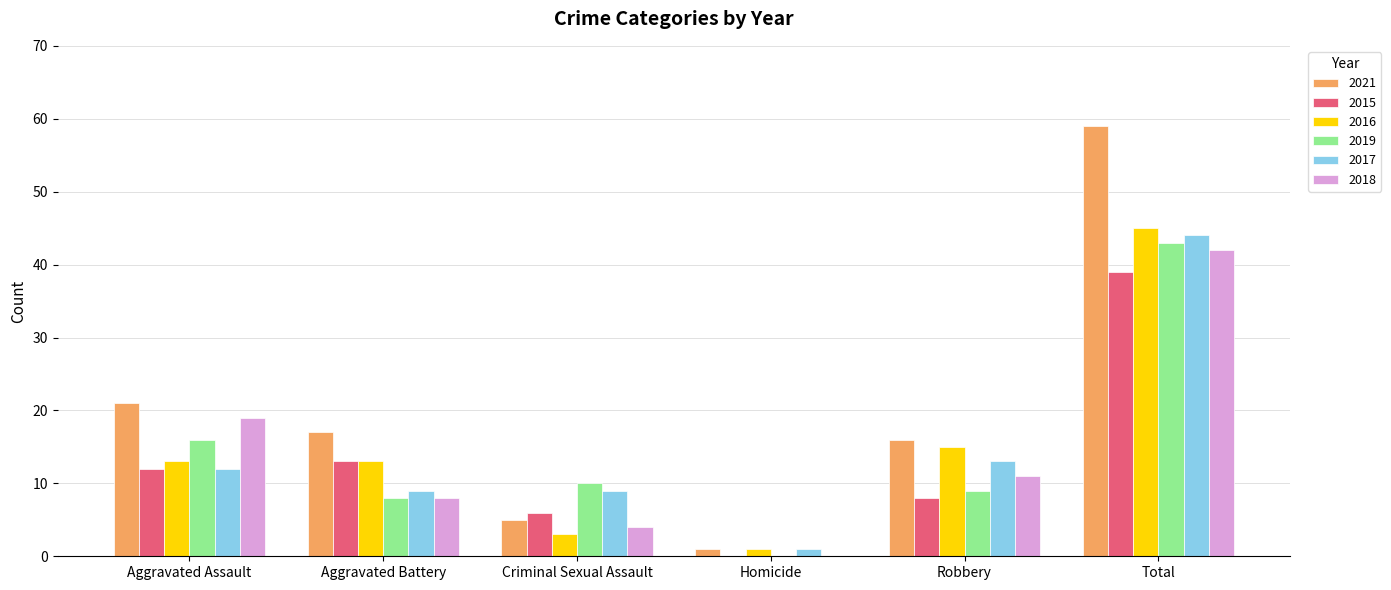

What value does the 2018 series have at Criminal Sexual Assault?

4